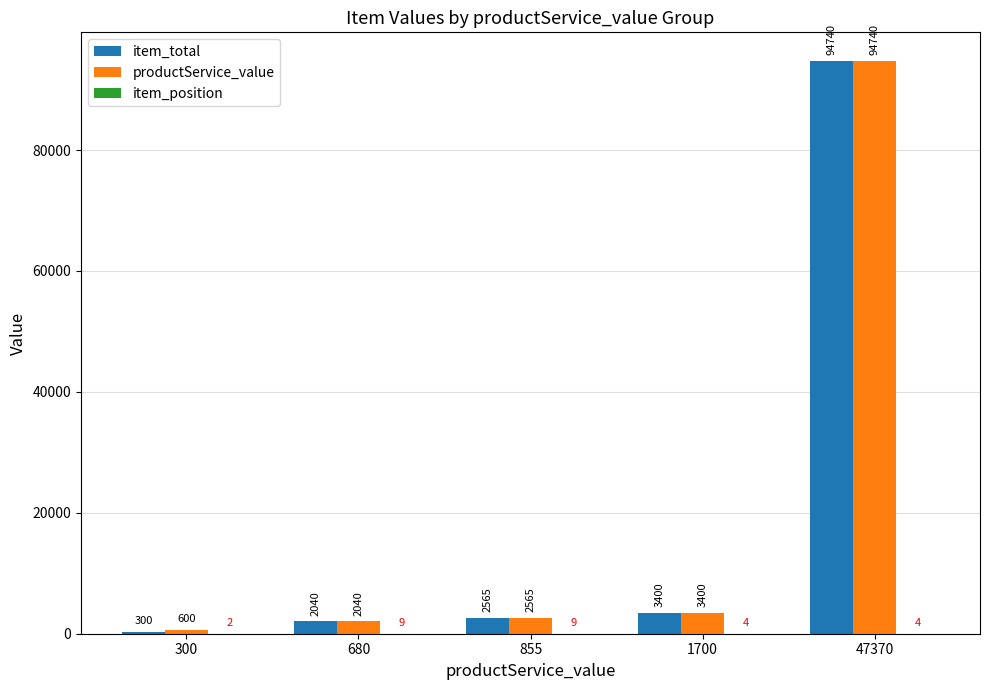

Between 300 and 47370, which series saw the biggest shift?

item_total